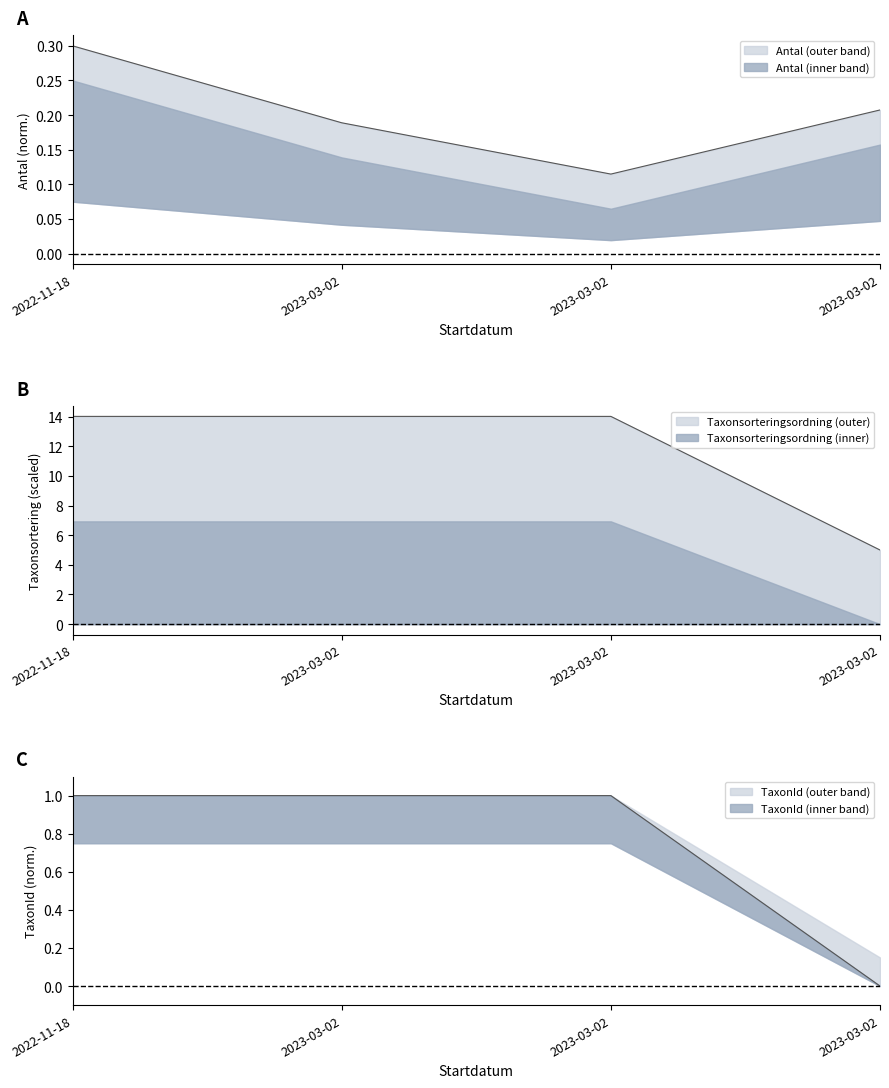

What is the sum of all TaxonId values?

3.0